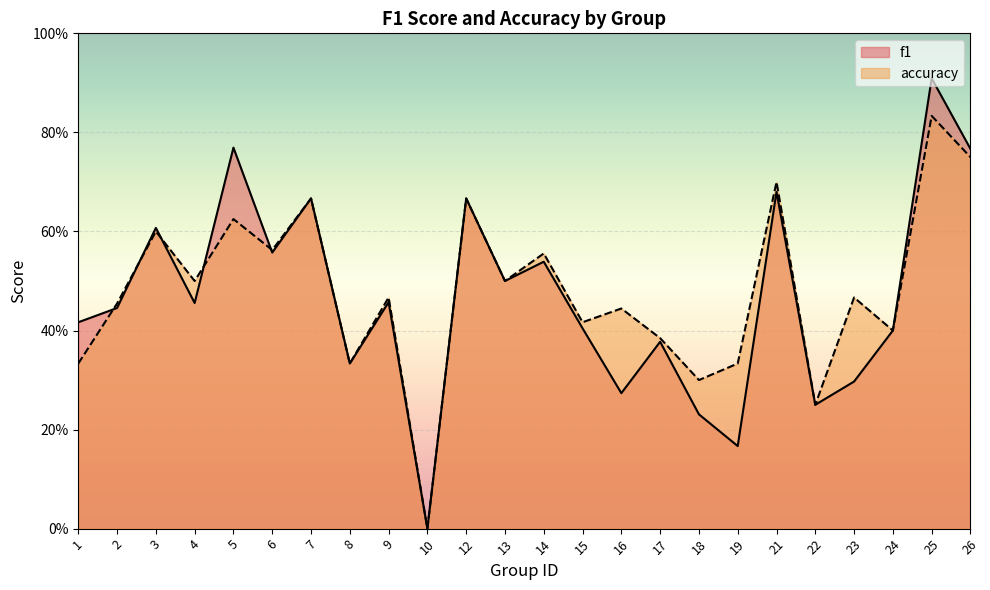

What is the maximum value for f1?

0.9